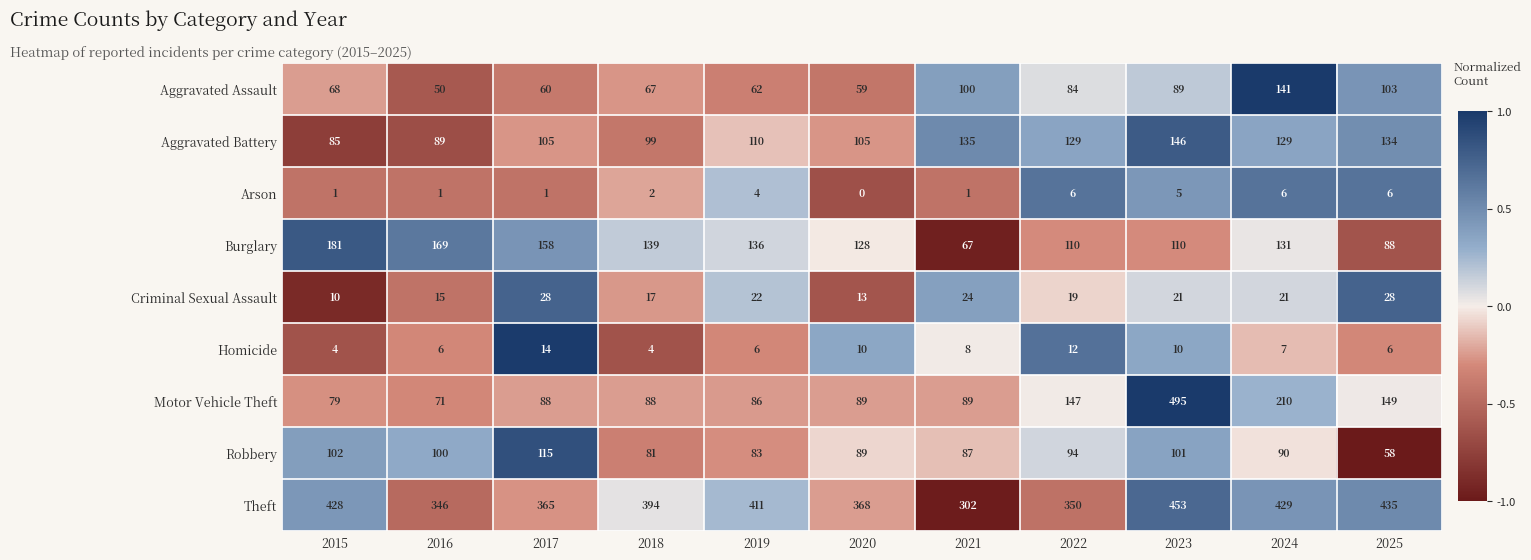

At which label does Criminal Sexual Assault reach its minimum?

2015